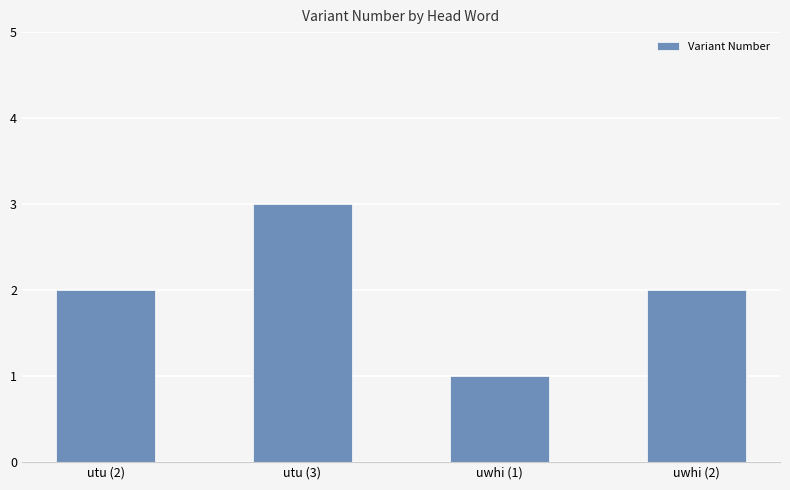

What is the ratio of the value at utu (3) to the value at uwhi (1)?

3.0